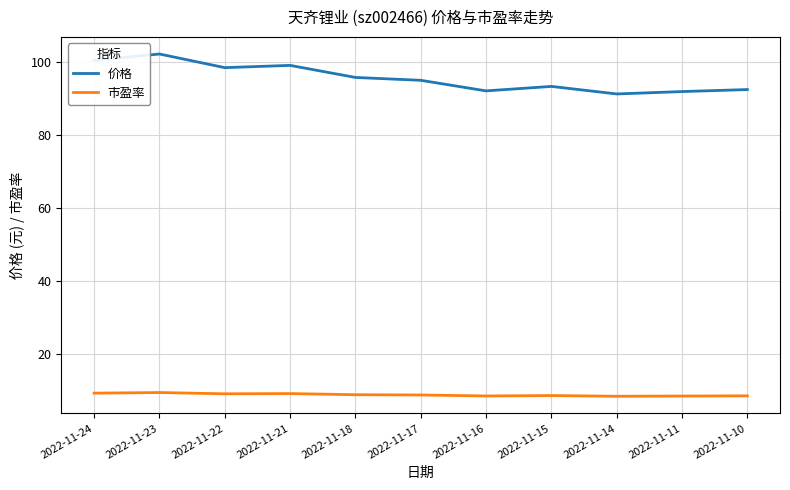

True or false: 价格 and 市盈率 cross at least once.

False